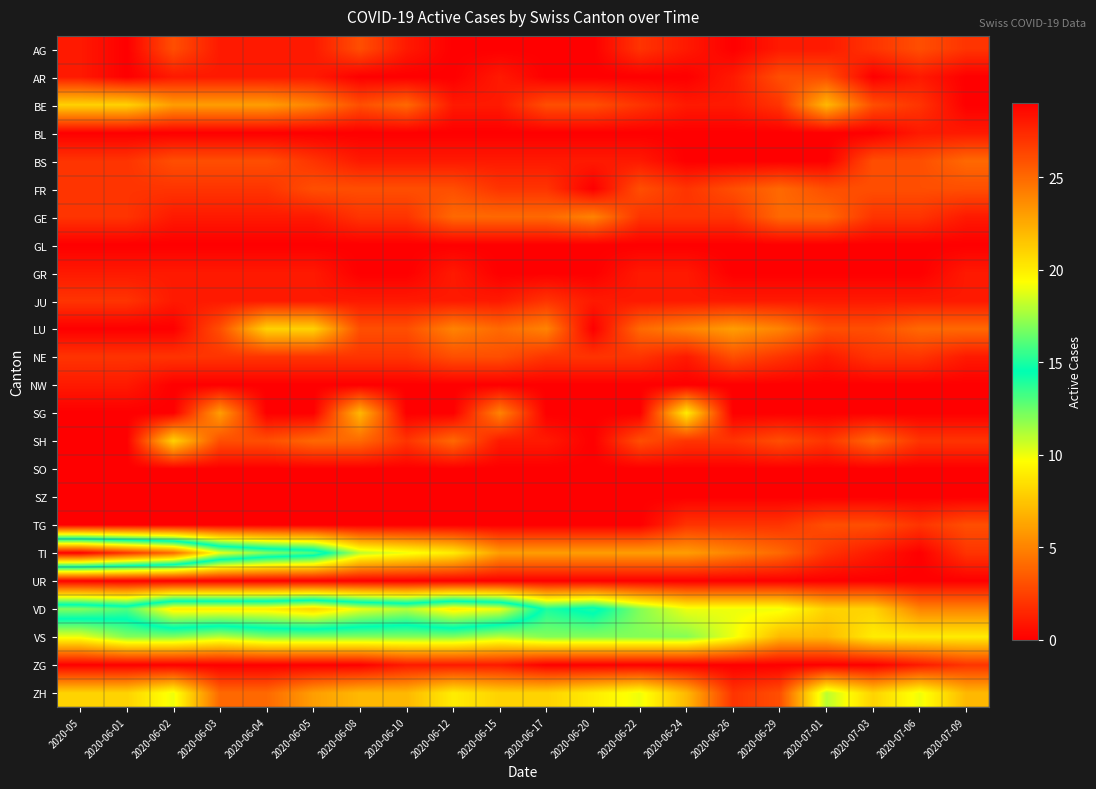

Reading left to right, extract all data points from this chart.

AG: 2020-05=1	2020-06-01=0	2020-06-02=3	2020-06-03=1	2020-06-04=1	2020-06-05=1	2020-06-08=3	2020-06-10=1	2020-06-12=0	2020-06-15=0	2020-06-17=0	2020-06-20=0	2020-06-22=2	2020-06-24=1	2020-06-26=0	2020-06-29=1	2020-07-01=1	2020-07-03=2	2020-07-06=3	2020-07-09=2
AR: 2020-05=1	2020-06-01=0	2020-06-02=1	2020-06-03=1	2020-06-04=1	2020-06-05=1	2020-06-08=0	2020-06-10=0	2020-06-12=0	2020-06-15=1	2020-06-17=0	2020-06-20=0	2020-06-22=0	2020-06-24=0	2020-06-26=1	2020-06-29=3	2020-07-01=3	2020-07-03=0	2020-07-06=1	2020-07-09=0
BE: 2020-05=8	2020-06-01=8	2020-06-02=6	2020-06-03=6	2020-06-04=6	2020-06-05=5	2020-06-08=3	2020-06-10=4	2020-06-12=1	2020-06-15=1	2020-06-17=3	2020-06-20=3	2020-06-22=2	2020-06-24=1	2020-06-26=1	2020-06-29=2	2020-07-01=7	2020-07-03=3	2020-07-06=2	2020-07-09=0
BL: 2020-05=0	2020-06-01=0	2020-06-02=0	2020-06-03=0	2020-06-04=0	2020-06-05=0	2020-06-08=0	2020-06-10=0	2020-06-12=0	2020-06-15=0	2020-06-17=0	2020-06-20=0	2020-06-22=0	2020-06-24=0	2020-06-26=0	2020-06-29=0	2020-07-01=0	2020-07-03=0	2020-07-06=1	2020-07-09=1
BS: 2020-05=2	2020-06-01=2	2020-06-02=3	2020-06-03=3	2020-06-04=3	2020-06-05=2	2020-06-08=1	2020-06-10=1	2020-06-12=1	2020-06-15=1	2020-06-17=1	2020-06-20=1	2020-06-22=1	2020-06-24=0	2020-06-26=0	2020-06-29=0	2020-07-01=0	2020-07-03=3	2020-07-06=3	2020-07-09=4
FR: 2020-05=2	2020-06-01=2	2020-06-02=2	2020-06-03=2	2020-06-04=2	2020-06-05=3	2020-06-08=3	2020-06-10=3	2020-06-12=3	2020-06-15=2	2020-06-17=2	2020-06-20=0	2020-06-22=3	2020-06-24=2	2020-06-26=3	2020-06-29=4	2020-07-01=3	2020-07-03=3	2020-07-06=3	2020-07-09=3
GE: 2020-05=2	2020-06-01=2	2020-06-02=1	2020-06-03=1	2020-06-04=1	2020-06-05=1	2020-06-08=2	2020-06-10=2	2020-06-12=4	2020-06-15=4	2020-06-17=4	2020-06-20=5	2020-06-22=2	2020-06-24=2	2020-06-26=2	2020-06-29=4	2020-07-01=4	2020-07-03=2	2020-07-06=2	2020-07-09=1
GL: 2020-05=0	2020-06-01=0	2020-06-02=0	2020-06-03=0	2020-06-04=0	2020-06-05=0	2020-06-08=0	2020-06-10=0	2020-06-12=0	2020-06-15=0	2020-06-17=0	2020-06-20=0	2020-06-22=0	2020-06-24=0	2020-06-26=0	2020-06-29=0	2020-07-01=0	2020-07-03=0	2020-07-06=0	2020-07-09=0
GR: 2020-05=1	2020-06-01=1	2020-06-02=1	2020-06-03=1	2020-06-04=1	2020-06-05=1	2020-06-08=0	2020-06-10=0	2020-06-12=1	2020-06-15=0	2020-06-17=0	2020-06-20=0	2020-06-22=1	2020-06-24=1	2020-06-26=0	2020-06-29=0	2020-07-01=0	2020-07-03=0	2020-07-06=0	2020-07-09=1
JU: 2020-05=2	2020-06-01=2	2020-06-02=1	2020-06-03=1	2020-06-04=1	2020-06-05=1	2020-06-08=1	2020-06-10=1	2020-06-12=1	2020-06-15=1	2020-06-17=2	2020-06-20=1	2020-06-22=1	2020-06-24=1	2020-06-26=1	2020-06-29=1	2020-07-01=1	2020-07-03=1	2020-07-06=1	2020-07-09=1
LU: 2020-05=0	2020-06-01=0	2020-06-02=0	2020-06-03=3	2020-06-04=8	2020-06-05=8	2020-06-08=3	2020-06-10=3	2020-06-12=5	2020-06-15=4	2020-06-17=5	2020-06-20=0	2020-06-22=4	2020-06-24=5	2020-06-26=6	2020-06-29=5	2020-07-01=3	2020-07-03=3	2020-07-06=4	2020-07-09=4
NE: 2020-05=2	2020-06-01=2	2020-06-02=2	2020-06-03=2	2020-06-04=2	2020-06-05=2	2020-06-08=2	2020-06-10=2	2020-06-12=3	2020-06-15=3	2020-06-17=2	2020-06-20=2	2020-06-22=2	2020-06-24=1	2020-06-26=3	2020-06-29=2	2020-07-01=1	2020-07-03=2	2020-07-06=2	2020-07-09=1
NW: 2020-05=1	2020-06-01=1	2020-06-02=0	2020-06-03=0	2020-06-04=0	2020-06-05=0	2020-06-08=0	2020-06-10=0	2020-06-12=0	2020-06-15=0	2020-06-17=0	2020-06-20=0	2020-06-22=0	2020-06-24=0	2020-06-26=0	2020-06-29=0	2020-07-01=0	2020-07-03=0	2020-07-06=0	2020-07-09=0
SG: 2020-05=0	2020-06-01=0	2020-06-02=0	2020-06-03=6	2020-06-04=0	2020-06-05=0	2020-06-08=7	2020-06-10=0	2020-06-12=0	2020-06-15=5	2020-06-17=0	2020-06-20=0	2020-06-22=0	2020-06-24=9	2020-06-26=0	2020-06-29=0	2020-07-01=0	2020-07-03=0	2020-07-06=0	2020-07-09=0
SH: 2020-05=0	2020-06-01=0	2020-06-02=8	2020-06-03=3	2020-06-04=3	2020-06-05=4	2020-06-08=4	2020-06-10=2	2020-06-12=4	2020-06-15=1	2020-06-17=1	2020-06-20=0	2020-06-22=3	2020-06-24=2	2020-06-26=2	2020-06-29=3	2020-07-01=2	2020-07-03=4	2020-07-06=2	2020-07-09=2
SO: 2020-05=0	2020-06-01=0	2020-06-02=0	2020-06-03=0	2020-06-04=0	2020-06-05=0	2020-06-08=0	2020-06-10=0	2020-06-12=0	2020-06-15=0	2020-06-17=0	2020-06-20=0	2020-06-22=0	2020-06-24=0	2020-06-26=0	2020-06-29=0	2020-07-01=0	2020-07-03=0	2020-07-06=0	2020-07-09=0
SZ: 2020-05=0	2020-06-01=0	2020-06-02=0	2020-06-03=0	2020-06-04=0	2020-06-05=0	2020-06-08=0	2020-06-10=0	2020-06-12=0	2020-06-15=0	2020-06-17=0	2020-06-20=0	2020-06-22=0	2020-06-24=0	2020-06-26=0	2020-06-29=0	2020-07-01=0	2020-07-03=0	2020-07-06=0	2020-07-09=0
TG: 2020-05=0	2020-06-01=0	2020-06-02=0	2020-06-03=0	2020-06-04=0	2020-06-05=0	2020-06-08=0	2020-06-10=0	2020-06-12=0	2020-06-15=0	2020-06-17=0	2020-06-20=0	2020-06-22=0	2020-06-24=2	2020-06-26=2	2020-06-29=2	2020-07-01=3	2020-07-03=3	2020-07-06=2	2020-07-09=3
TI: 2020-05=29	2020-06-01=27	2020-06-02=25	2020-06-03=19	2020-06-04=17	2020-06-05=16	2020-06-08=11	2020-06-10=10	2020-06-12=9	2020-06-15=6	2020-06-17=6	2020-06-20=6	2020-06-22=6	2020-06-24=6	2020-06-26=5	2020-06-29=4	2020-07-01=2	2020-07-03=1	2020-07-06=0	2020-07-09=2
UR: 2020-05=0	2020-06-01=0	2020-06-02=0	2020-06-03=0	2020-06-04=0	2020-06-05=0	2020-06-08=0	2020-06-10=0	2020-06-12=0	2020-06-15=0	2020-06-17=0	2020-06-20=0	2020-06-22=0	2020-06-24=0	2020-06-26=0	2020-06-29=0	2020-07-01=0	2020-07-03=0	2020-07-06=0	2020-07-09=0
VD: 2020-05=17	2020-06-01=16	2020-06-02=20	2020-06-03=20	2020-06-04=20	2020-06-05=21	2020-06-08=19	2020-06-10=18	2020-06-12=20	2020-06-15=19	2020-06-17=14	2020-06-20=15	2020-06-22=12	2020-06-24=10	2020-06-26=10	2020-06-29=10	2020-07-01=8	2020-07-03=8	2020-07-06=5	2020-07-09=5
VS: 2020-05=10	2020-06-01=12	2020-06-02=12	2020-06-03=11	2020-06-04=12	2020-06-05=12	2020-06-08=12	2020-06-10=12	2020-06-12=12	2020-06-15=11	2020-06-17=12	2020-06-20=12	2020-06-22=12	2020-06-24=12	2020-06-26=10	2020-06-29=7	2020-07-01=7	2020-07-03=9	2020-07-06=9	2020-07-09=9
ZG: 2020-05=0	2020-06-01=0	2020-06-02=0	2020-06-03=0	2020-06-04=0	2020-06-05=0	2020-06-08=0	2020-06-10=1	2020-06-12=1	2020-06-15=1	2020-06-17=0	2020-06-20=0	2020-06-22=0	2020-06-24=0	2020-06-26=0	2020-06-29=0	2020-07-01=0	2020-07-03=0	2020-07-06=1	2020-07-09=2
ZH: 2020-05=8	2020-06-01=8	2020-06-02=10	2020-06-03=4	2020-06-04=4	2020-06-05=6	2020-06-08=7	2020-06-10=7	2020-06-12=9	2020-06-15=8	2020-06-17=8	2020-06-20=9	2020-06-22=10	2020-06-24=7	2020-06-26=2	2020-06-29=3	2020-07-01=11	2020-07-03=8	2020-07-06=10	2020-07-09=7